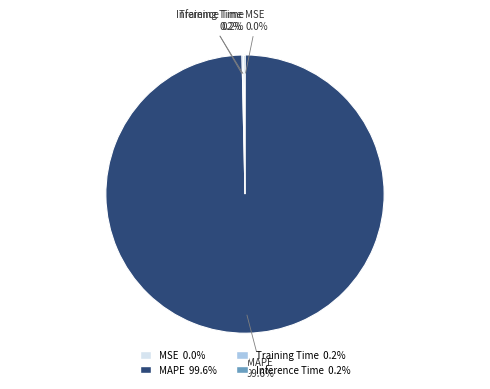

Is MAPE the majority of the pie?

Yes